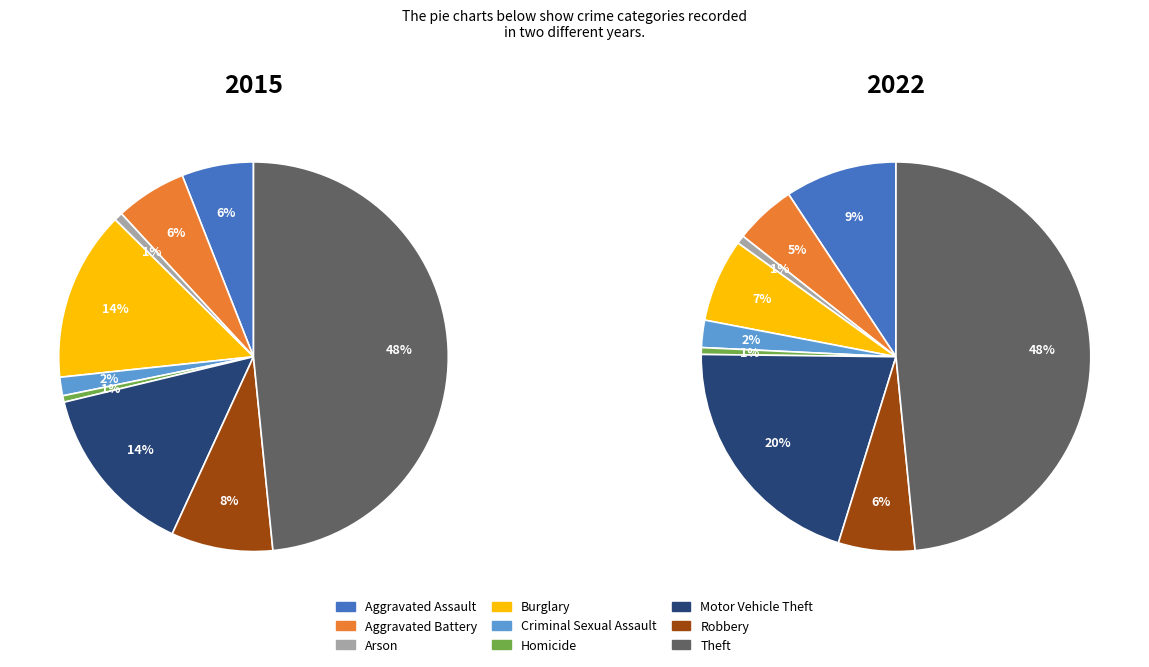

The Robbery slice represents 8% of the pie. True or false?

True